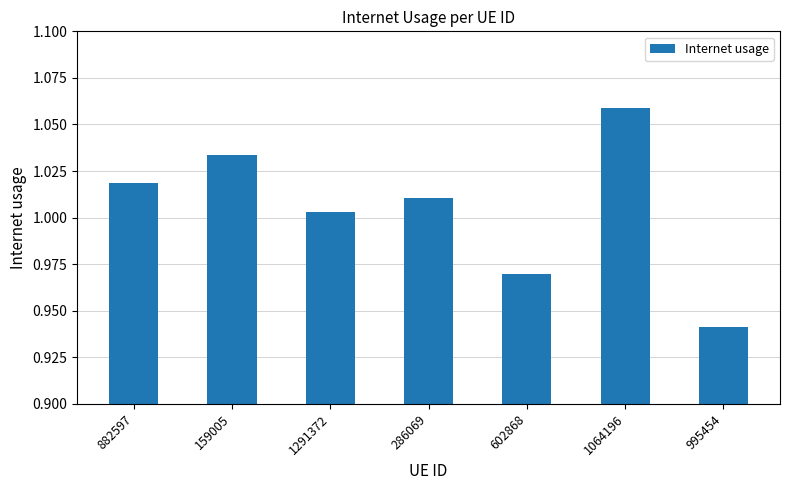

At which label is the value closest to 1?

1291372